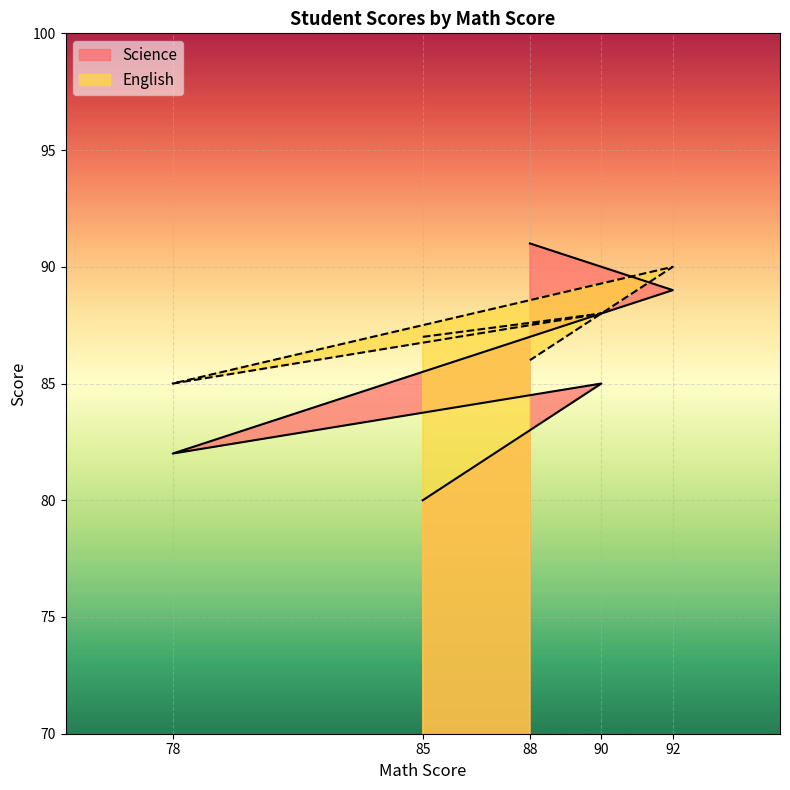

What is the sum of the English values at 90 and 92?

178